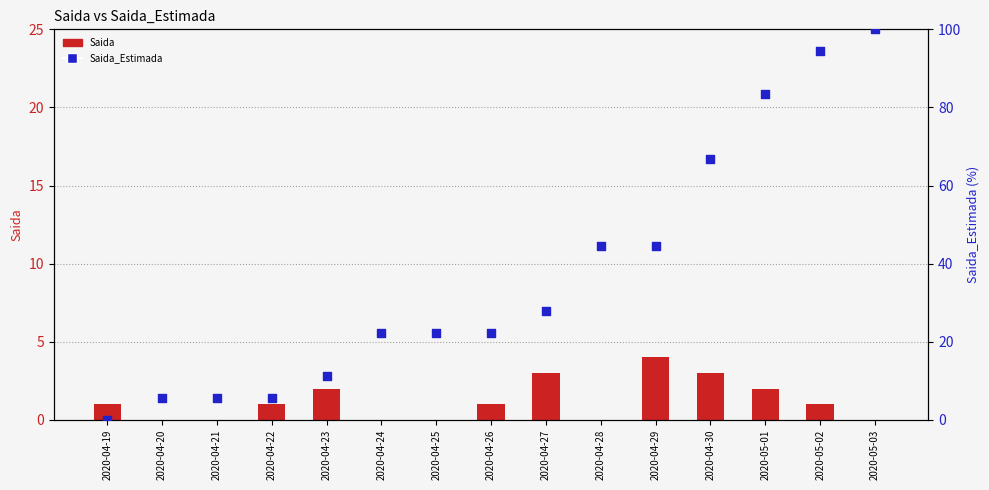

Is the value of Saida_Estimada (scaled %) at 2020-05-02 greater than the value of Saida at 2020-04-21?

Yes